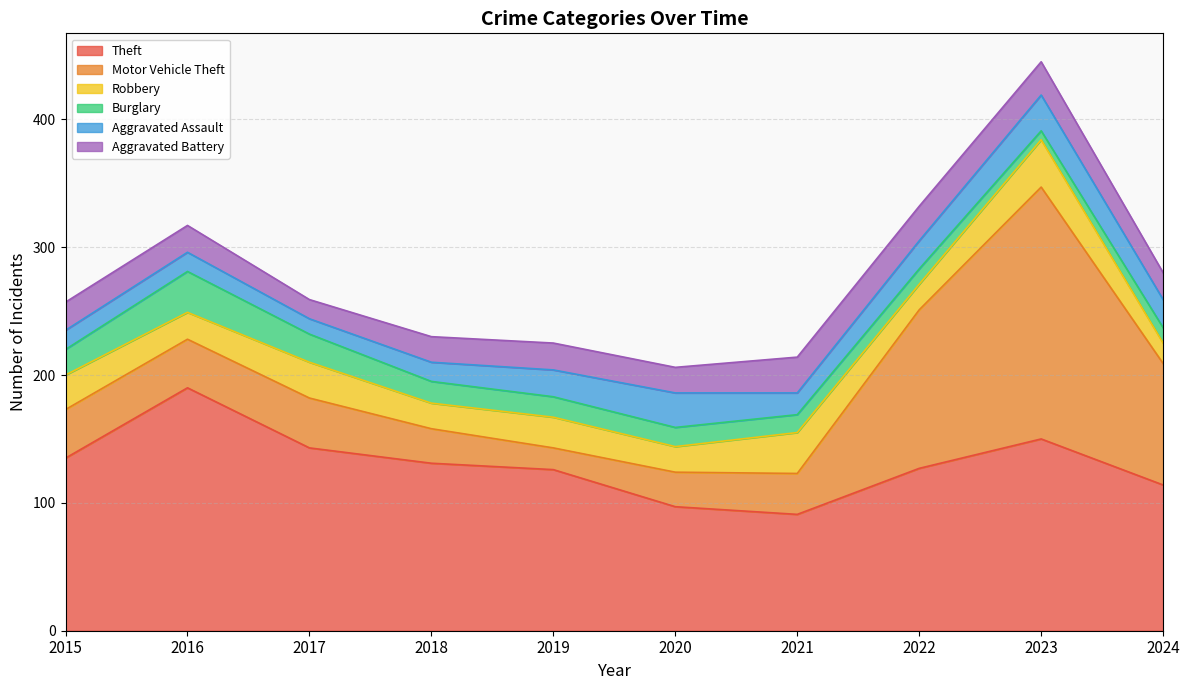

Reading right to left, list all the values displayed in this chart.

Theft: 114	150	127	91	97	126	131	143	190	135
Motor Vehicle Theft: 95	197	124	32	27	17	27	39	38	38
Robbery: 16	37	20	32	20	24	20	28	21	27
Burglary: 12	7	12	14	15	16	17	22	32	20
Aggravated Assault: 22	28	22	17	27	21	15	12	15	15
Aggravated Battery: 21	26	27	28	20	21	20	15	21	22